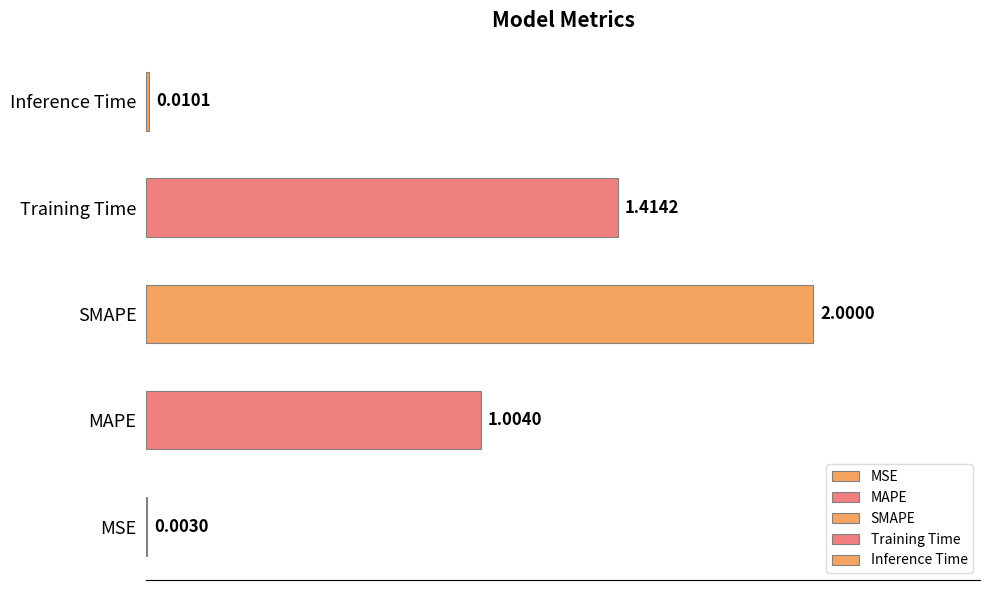

Where is the data nearest to the value 1?

MAPE